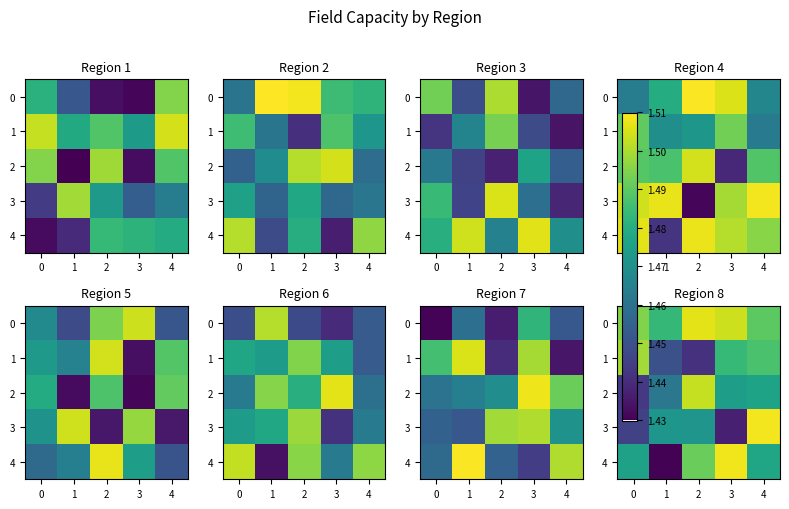

List the series in order of their peak value, highest first.

3, 4, 0, 2, 1